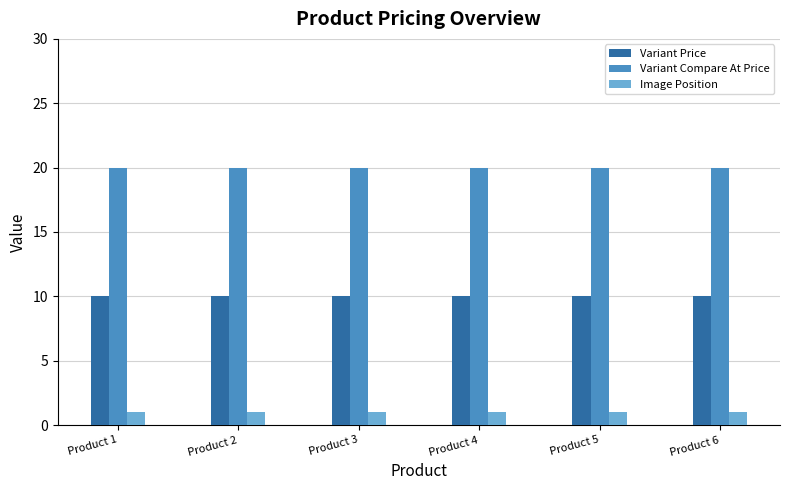

The Variant Price series shows 15 at Product 5. True or false?

False